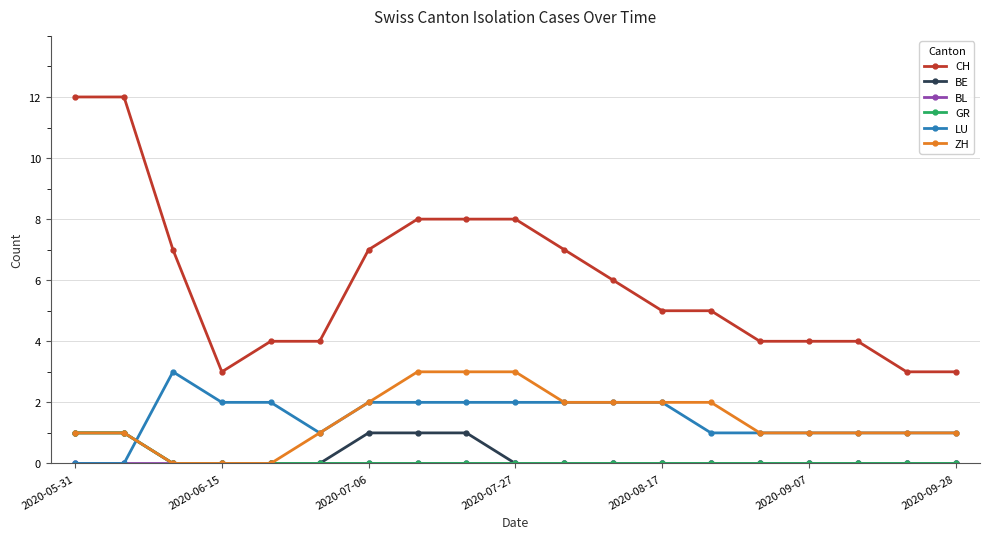

Is this an area chart (filled region under the line)?

No